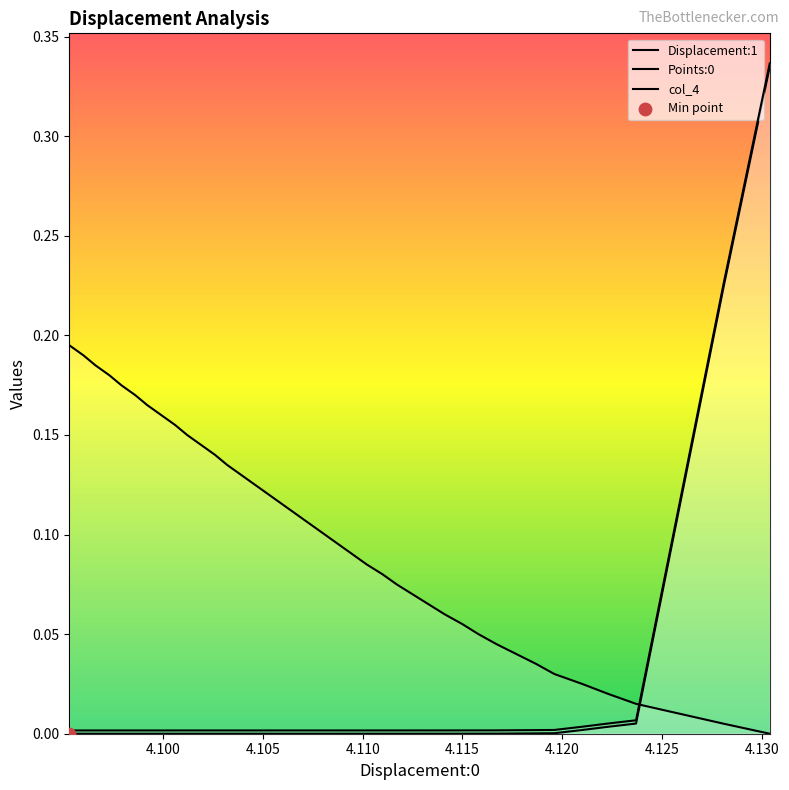

Which series reaches the maximum Y coordinate?

col_4